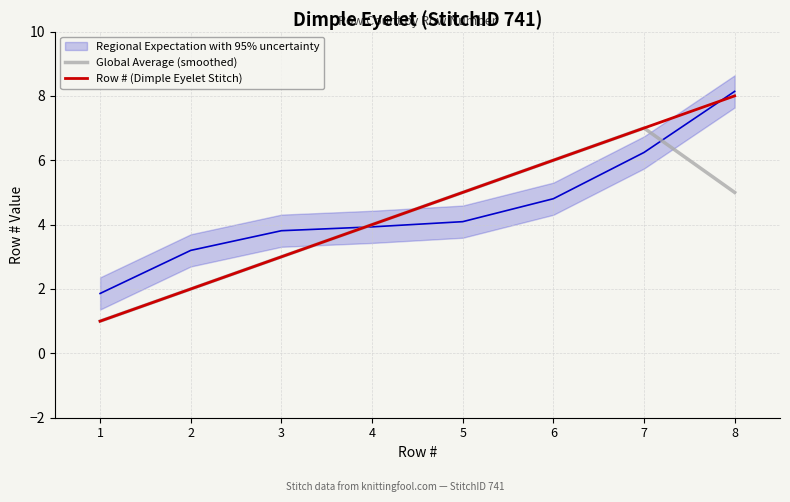

How many interior local peaks does the Global Average (smoothed) series have?

1